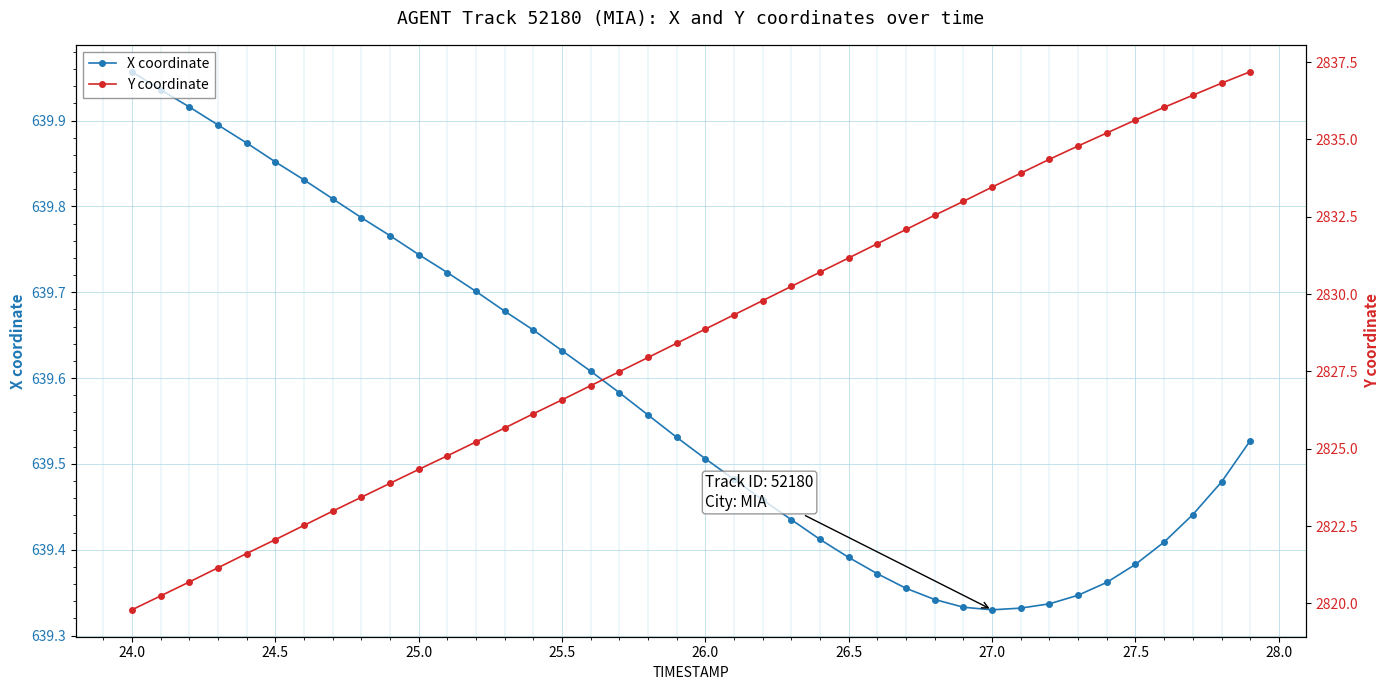

Is it true that X coordinate equals 210.6 at 25.5?

False